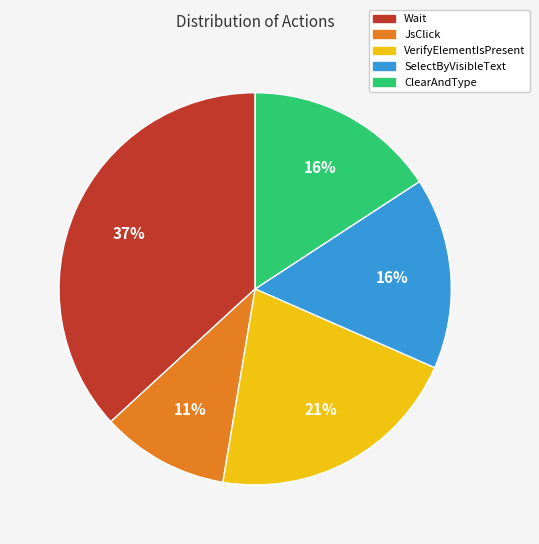

The Wait slice represents 52% of the pie. True or false?

False